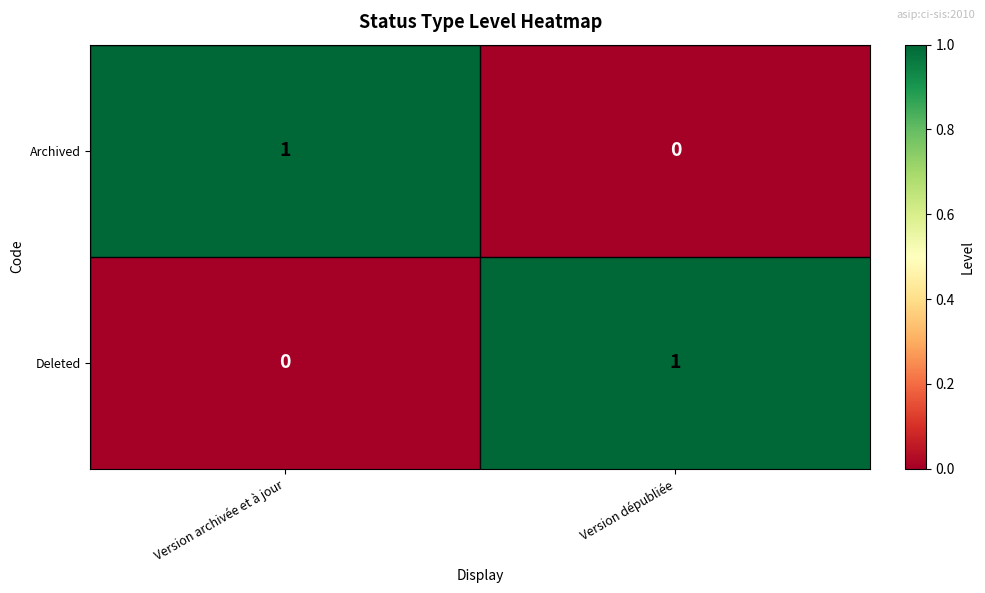

Is it true that Archived equals 0 at Version dépubliée?

True